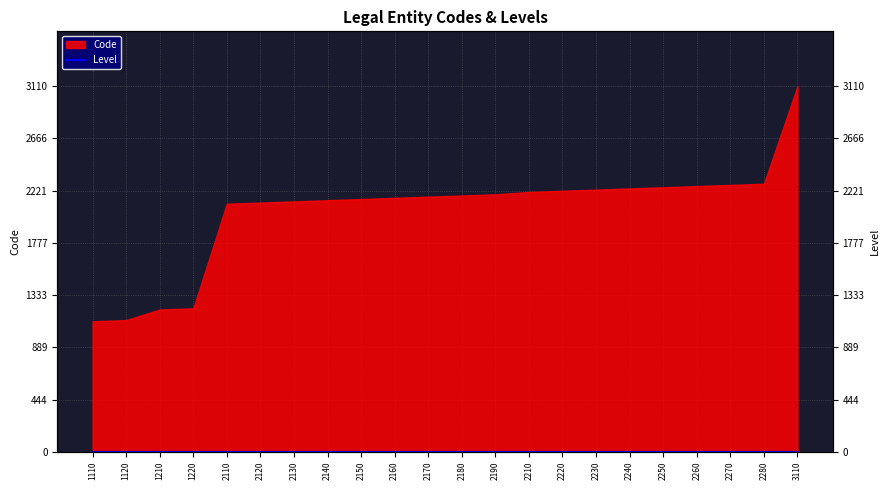

What is the smallest value displayed?

1110